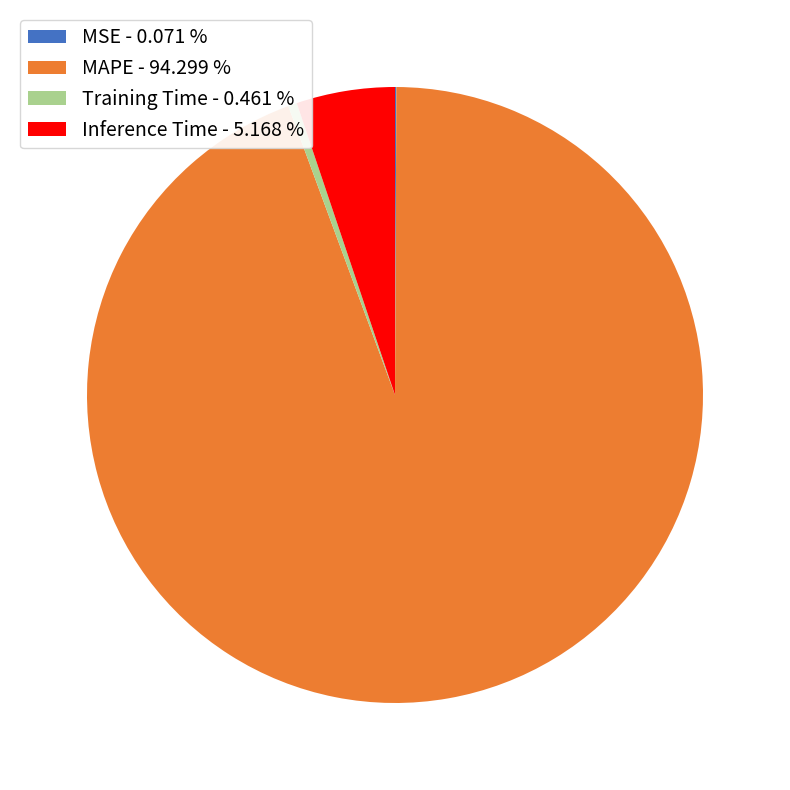

True or false: Training Time accounts for 0% of the total.

True